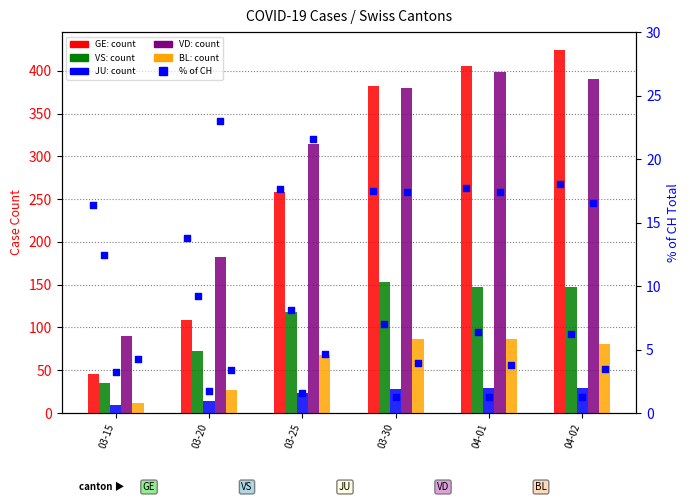

At how many categories does at least one series exceed 119?

5